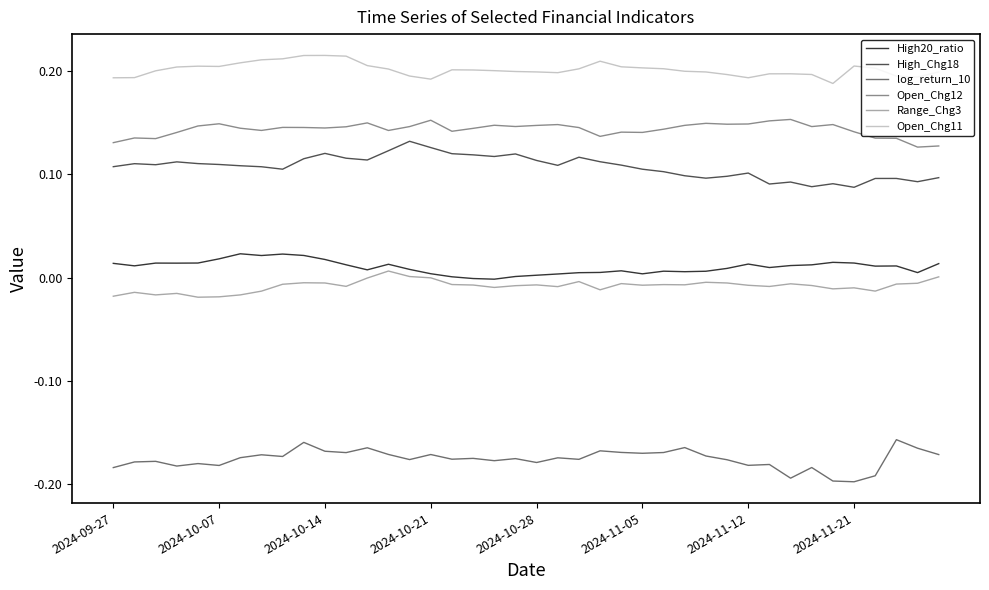

Which series has the largest total across all categories?

Open_Chg11